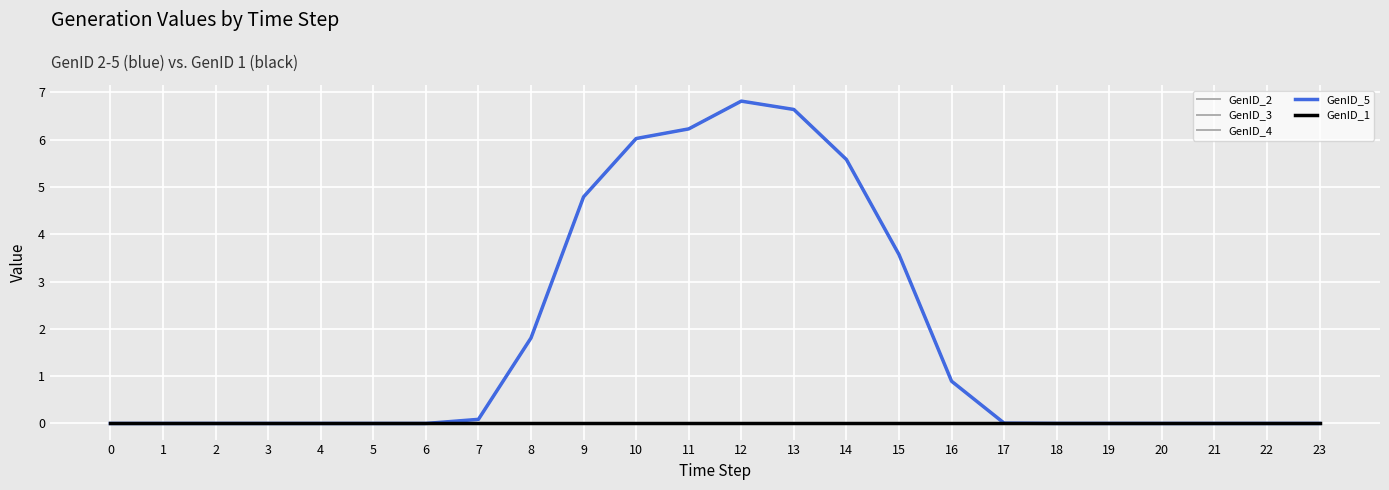

What is the difference between the maximum and minimum values in the GenID_2 series?

6.8